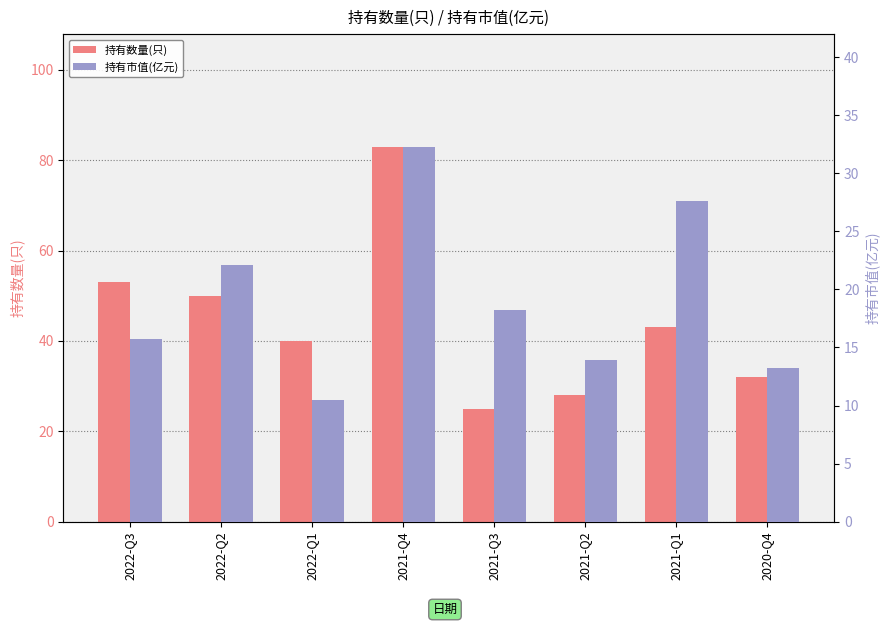

What is the maximum value for 持有市值(亿元)?

32.3